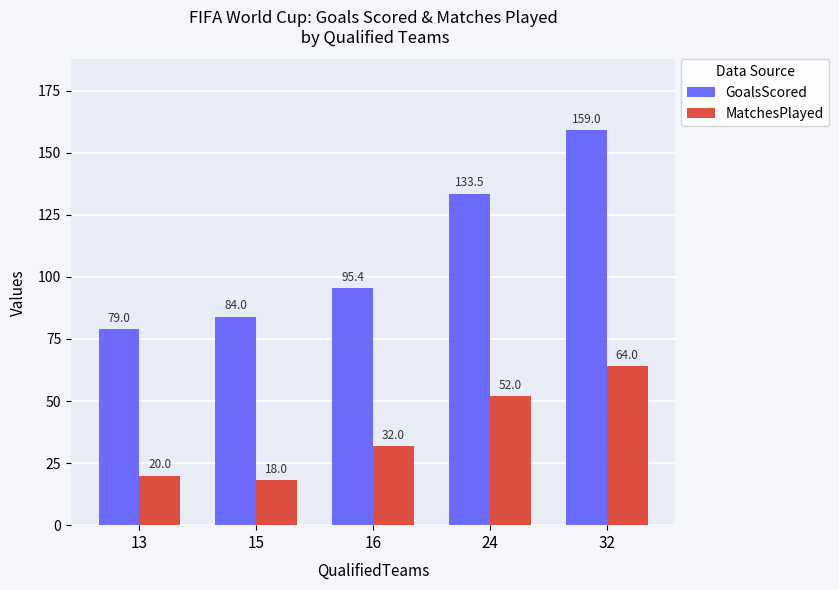

How many groups of bars are there?

5